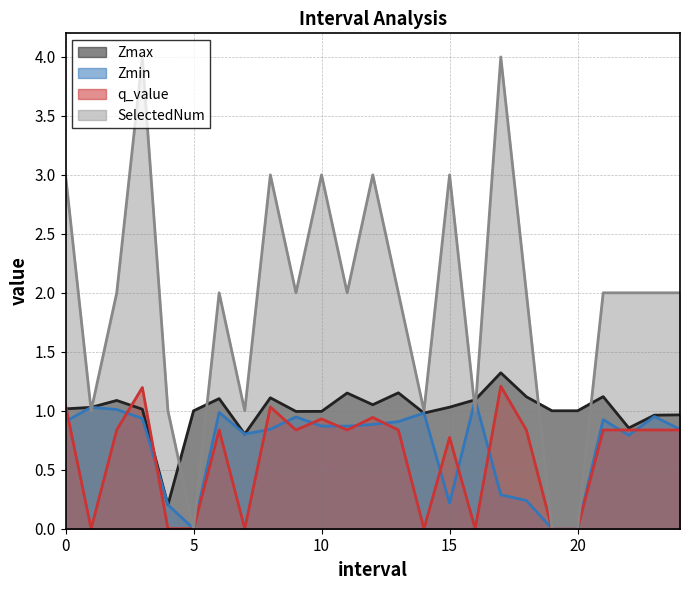

How many interior local valleys does the SelectedNum series have?

7